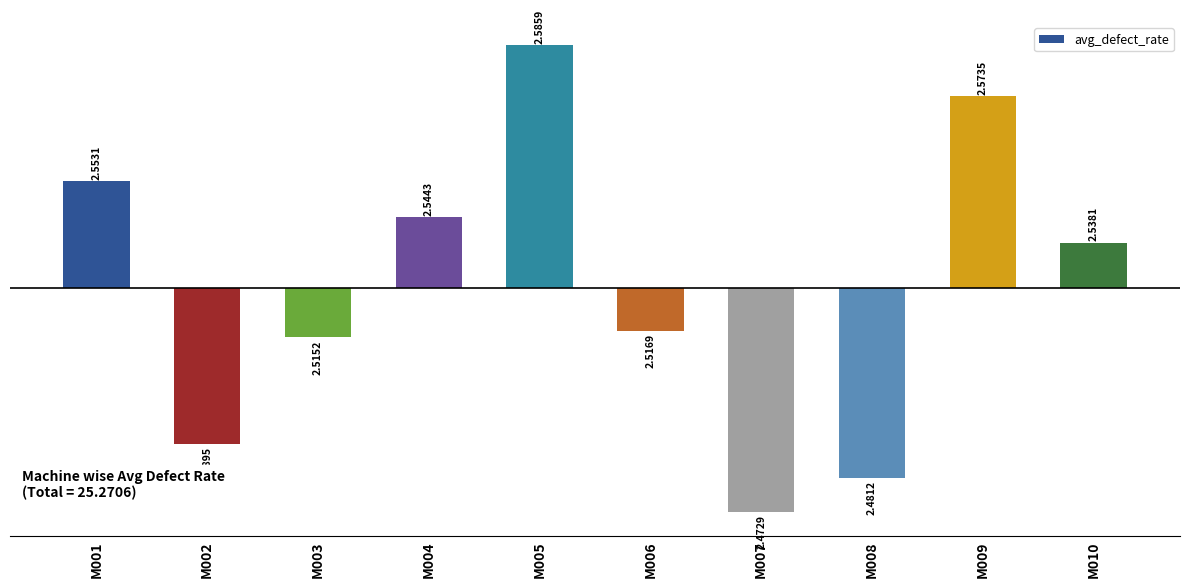

What is the value of the 7th bar from the left?

-0.1